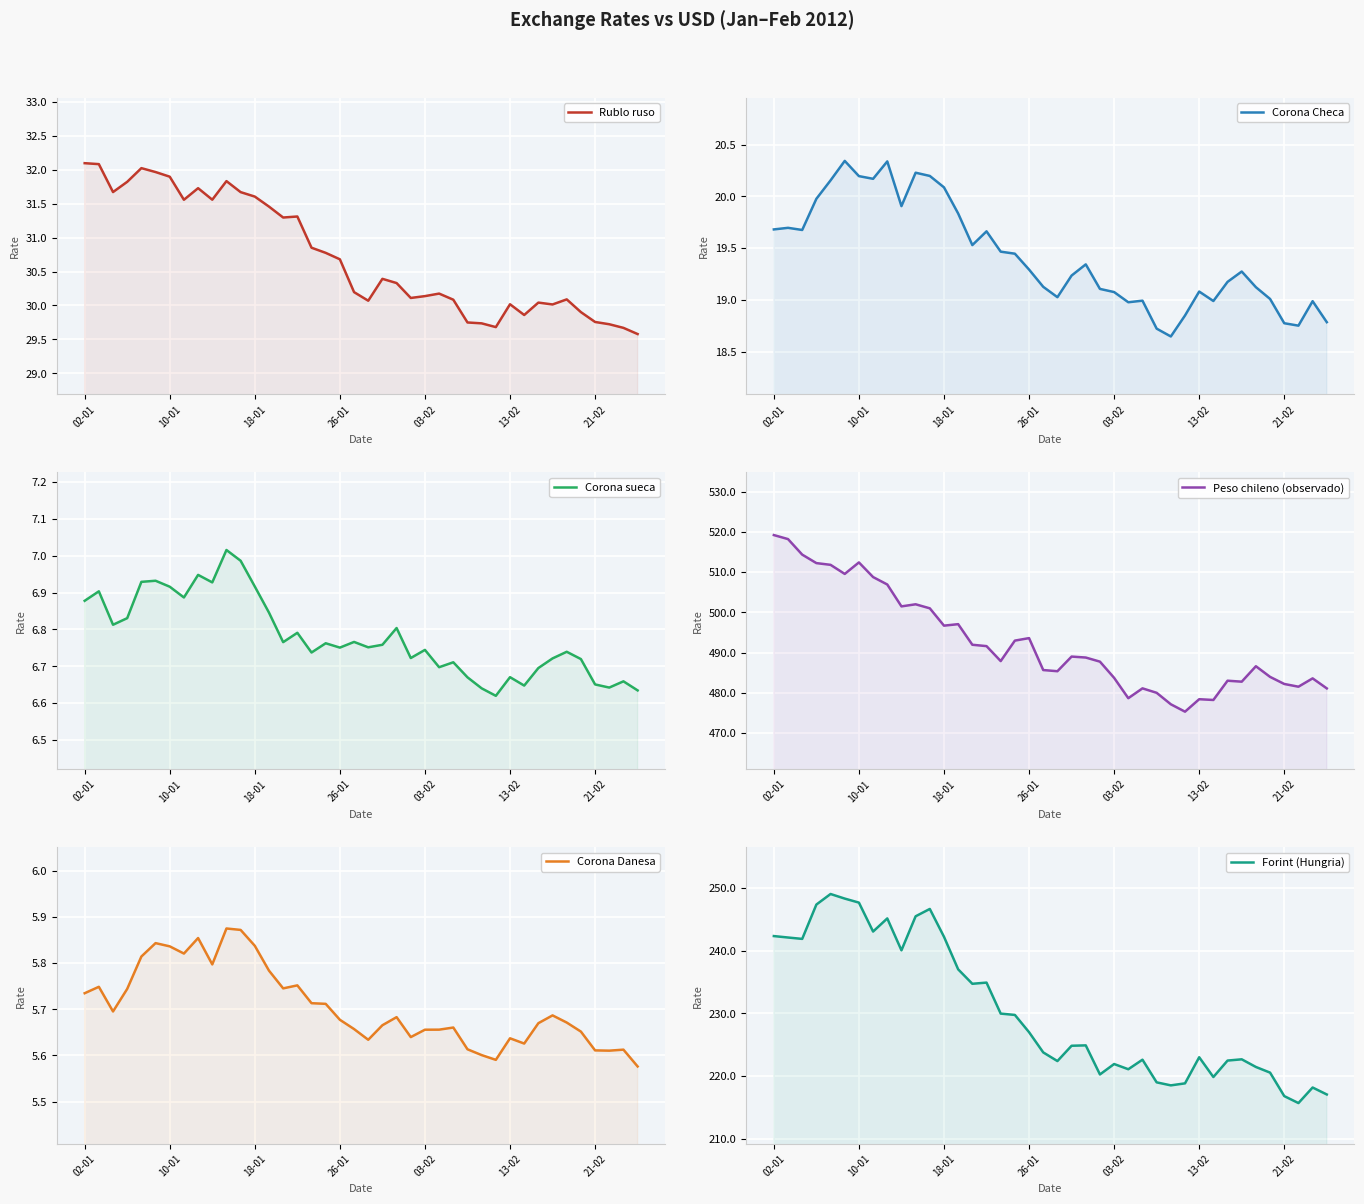

What is the approximate value of Peso chileno (observado) at 8?

506.9